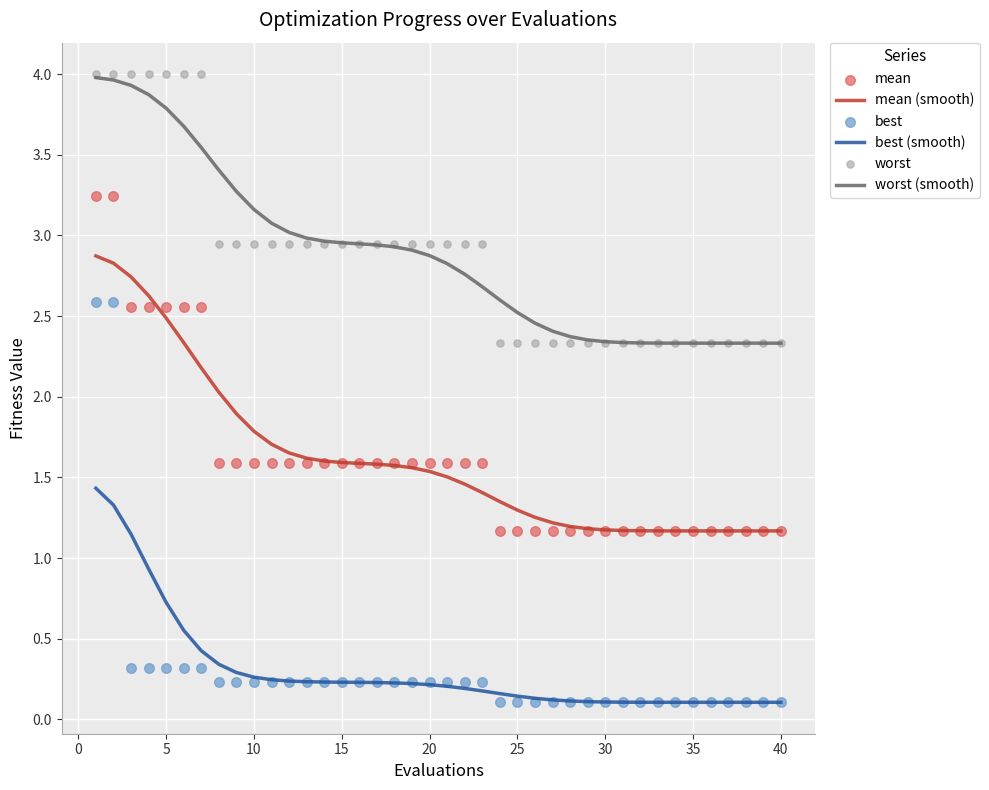

What are all the series names shown in the legend?

mean (smooth), best (smooth), worst (smooth), mean, best, worst